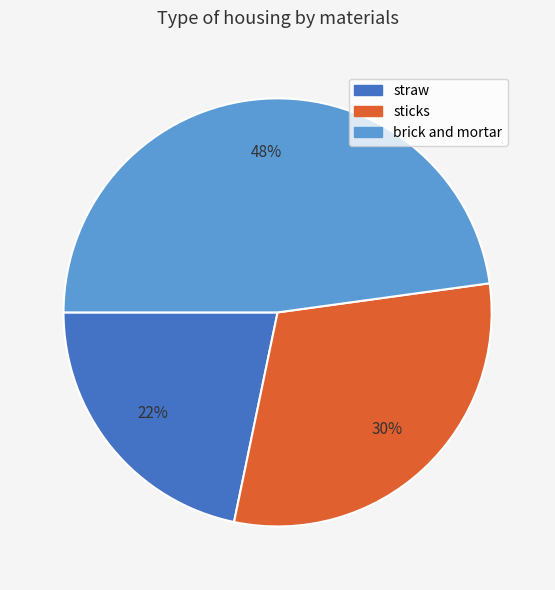

How many slices are in this pie chart?

3